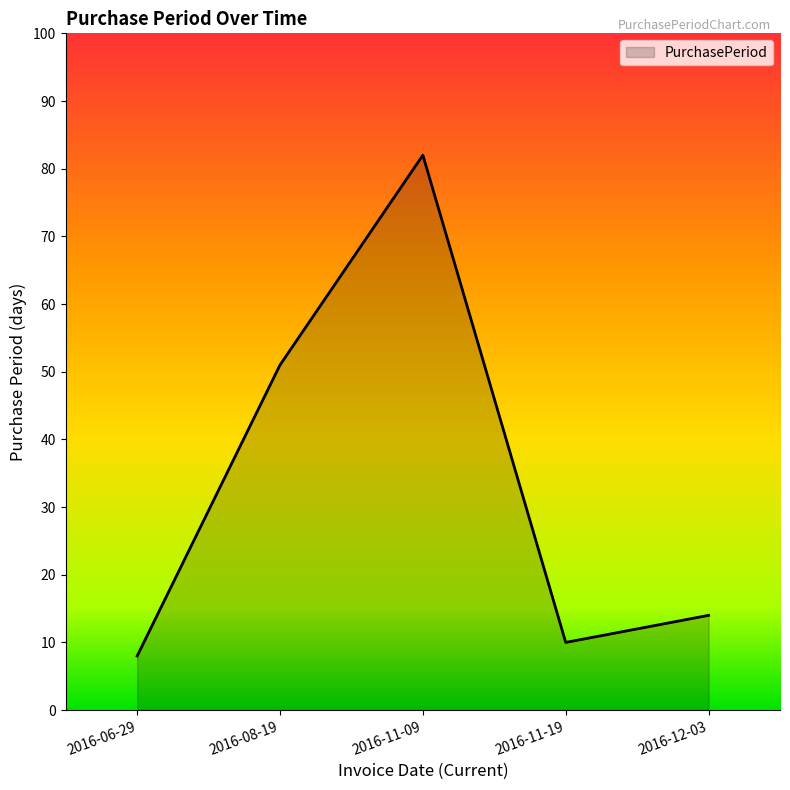

Does the chart display data point markers on the line(s)?

No